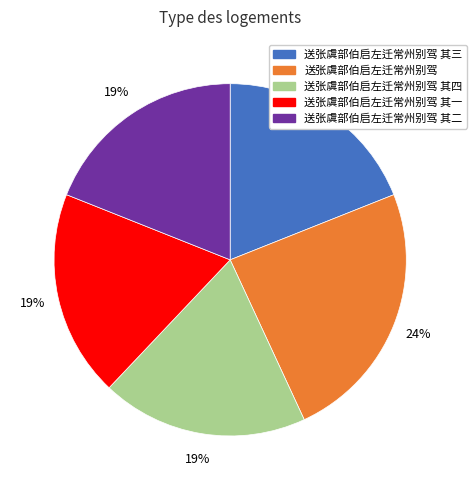

To the nearest percent, what portion does 送张虞部伯启左迁常州别驾 其一 represent?

19%